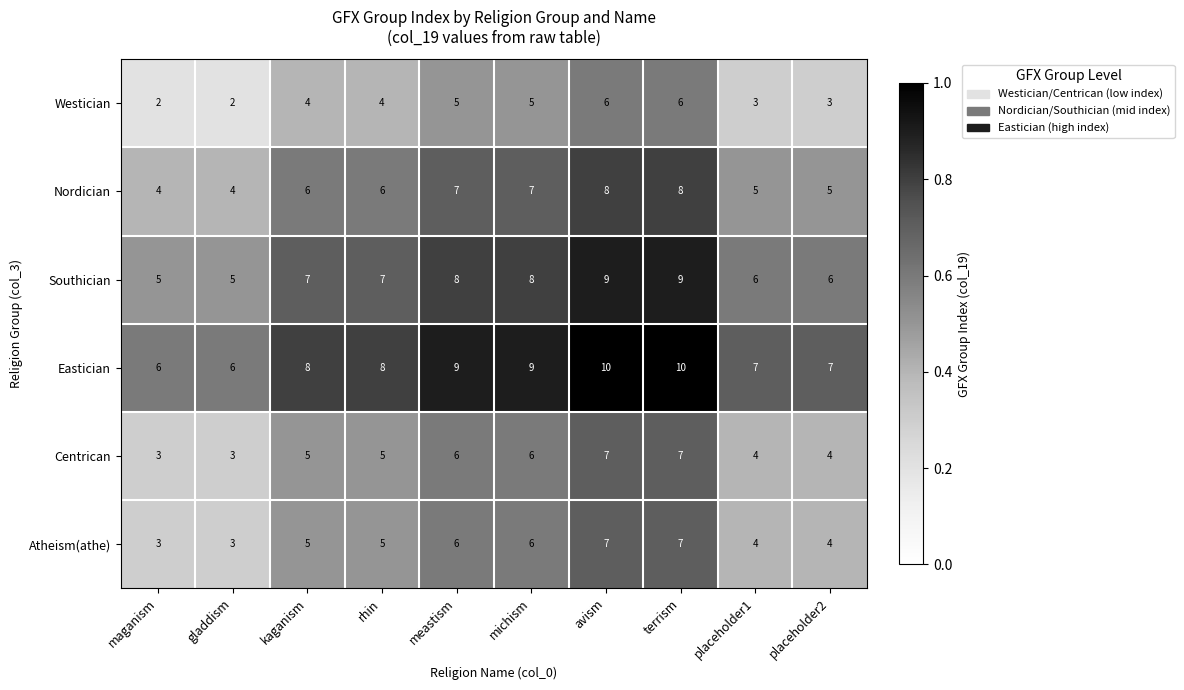

The value of Centrican at michism is 6. True or false?

True